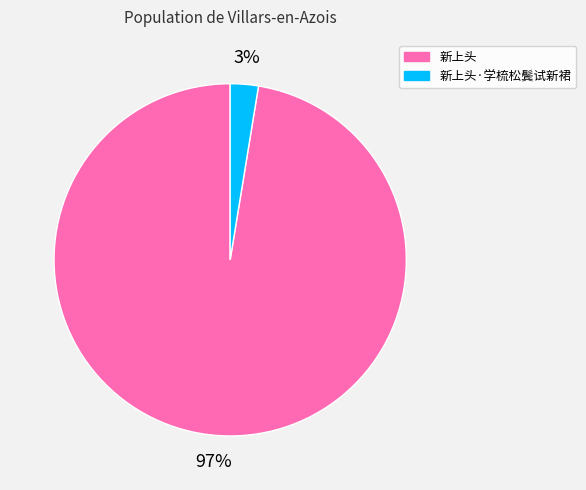

Is there any slice that represents more than half of the pie?

Yes